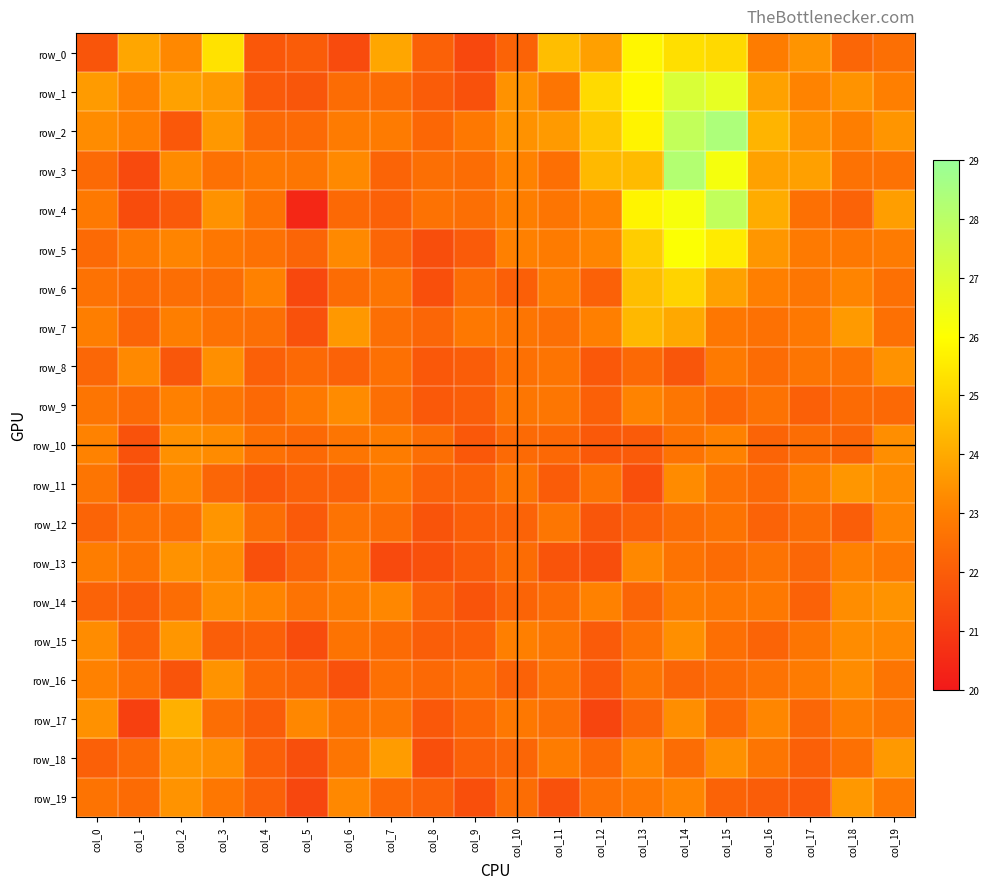

What is the spread (max minus min) of values at col_1?

2.8